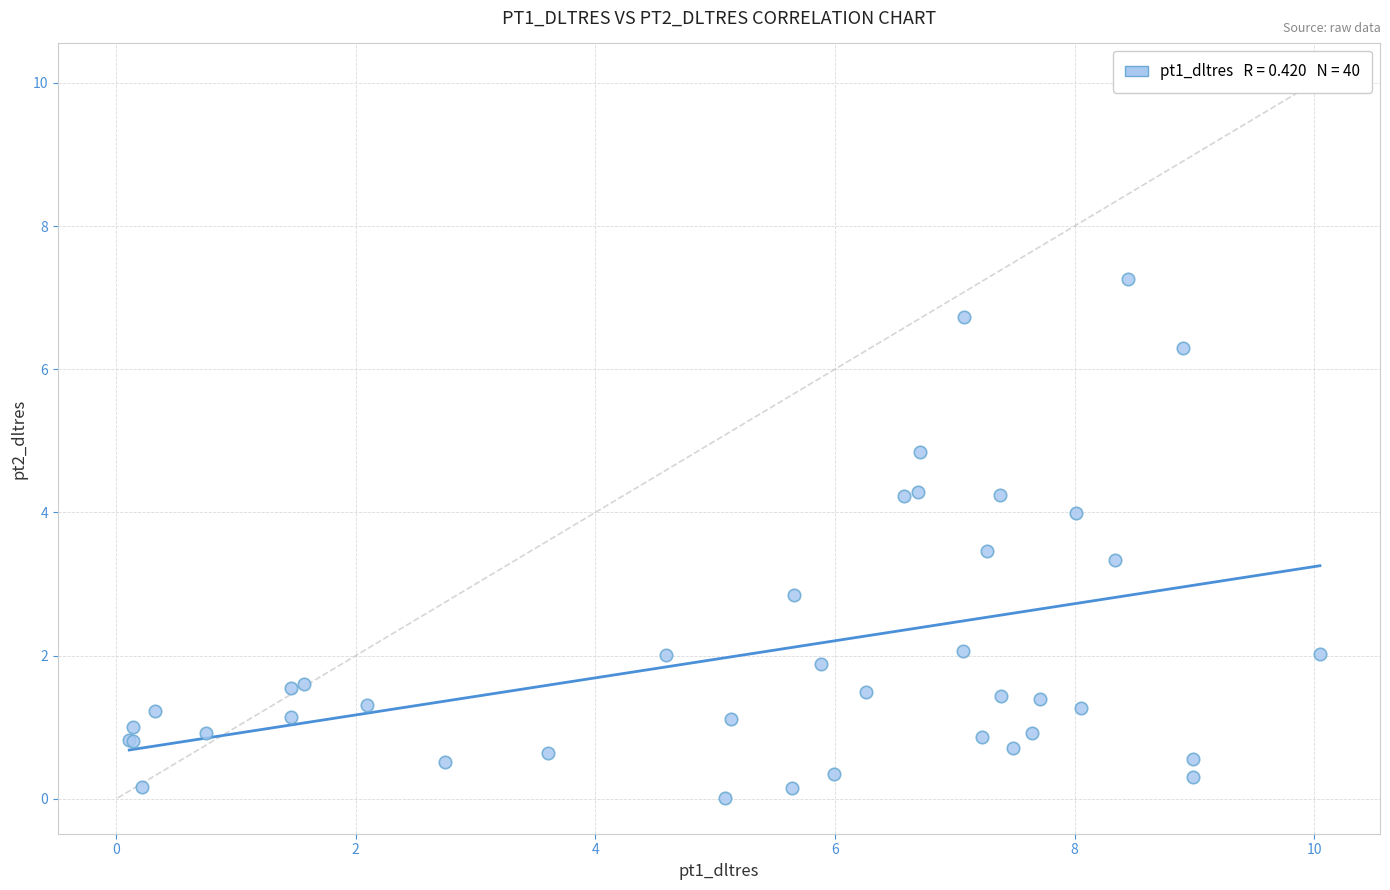

What Y value in the scatter plot is closest to 3?

2.8